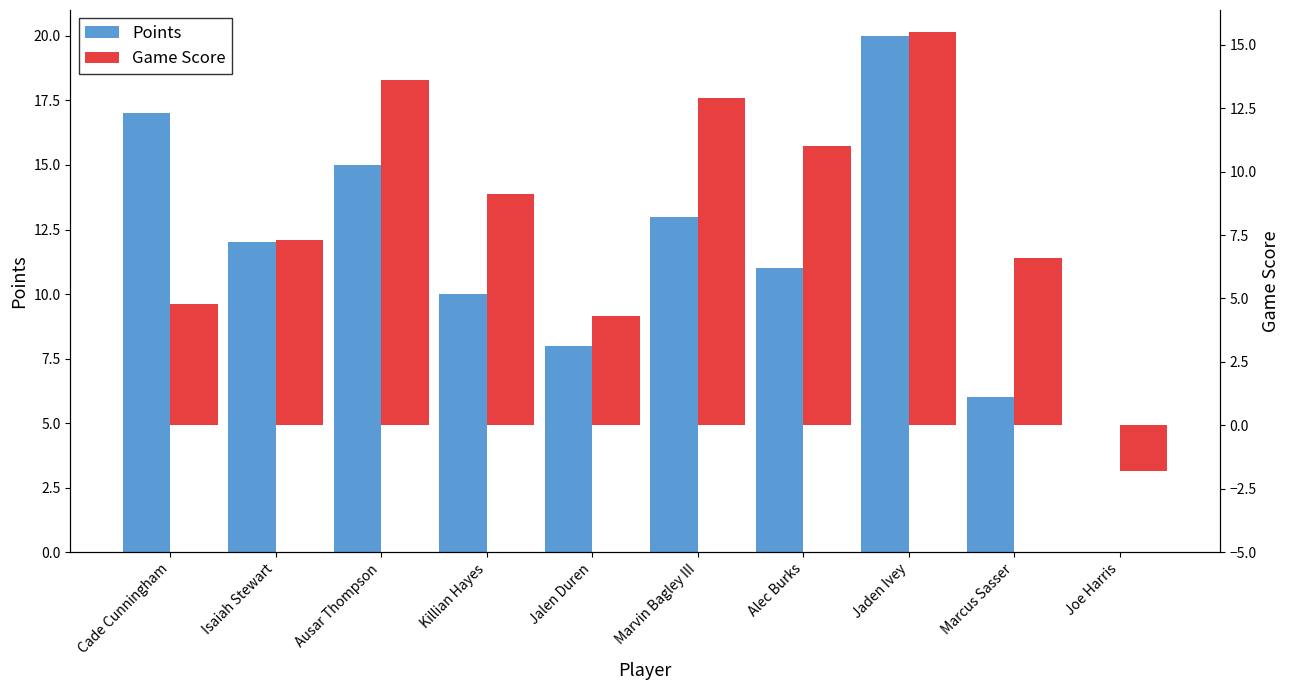

What is the sum of the Game Score values at Isaiah Stewart and Marcus Sasser?

13.9